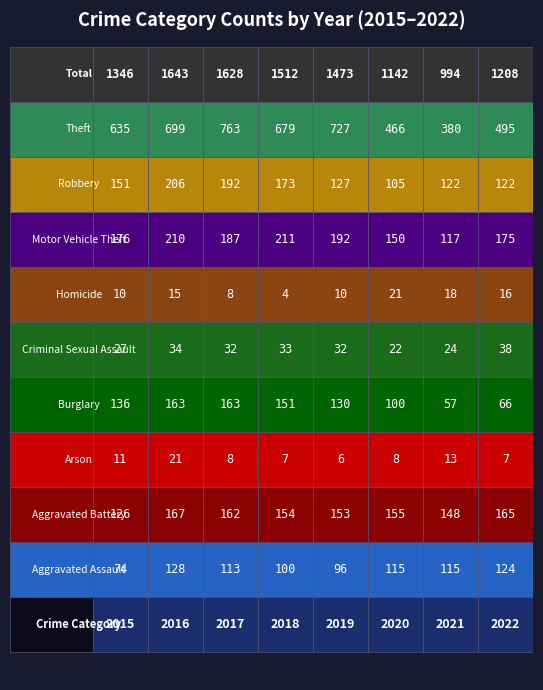

Which series changed the most between 2015 and 2019?

Total